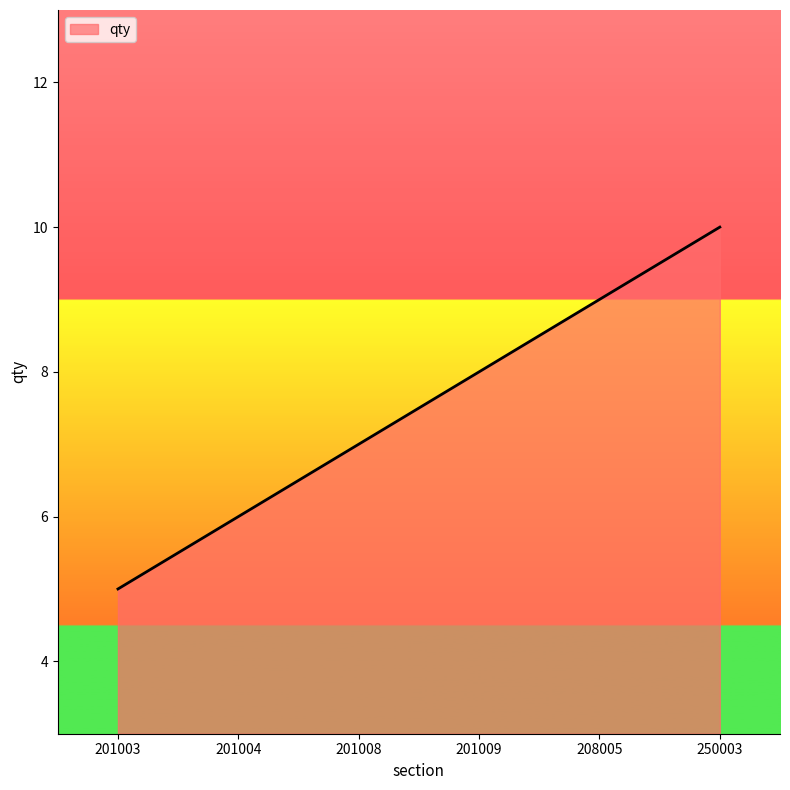

Reading right to left, extract all data points from this chart.

250003=10	208005=9	201009=8	201008=7	201004=6	201003=5